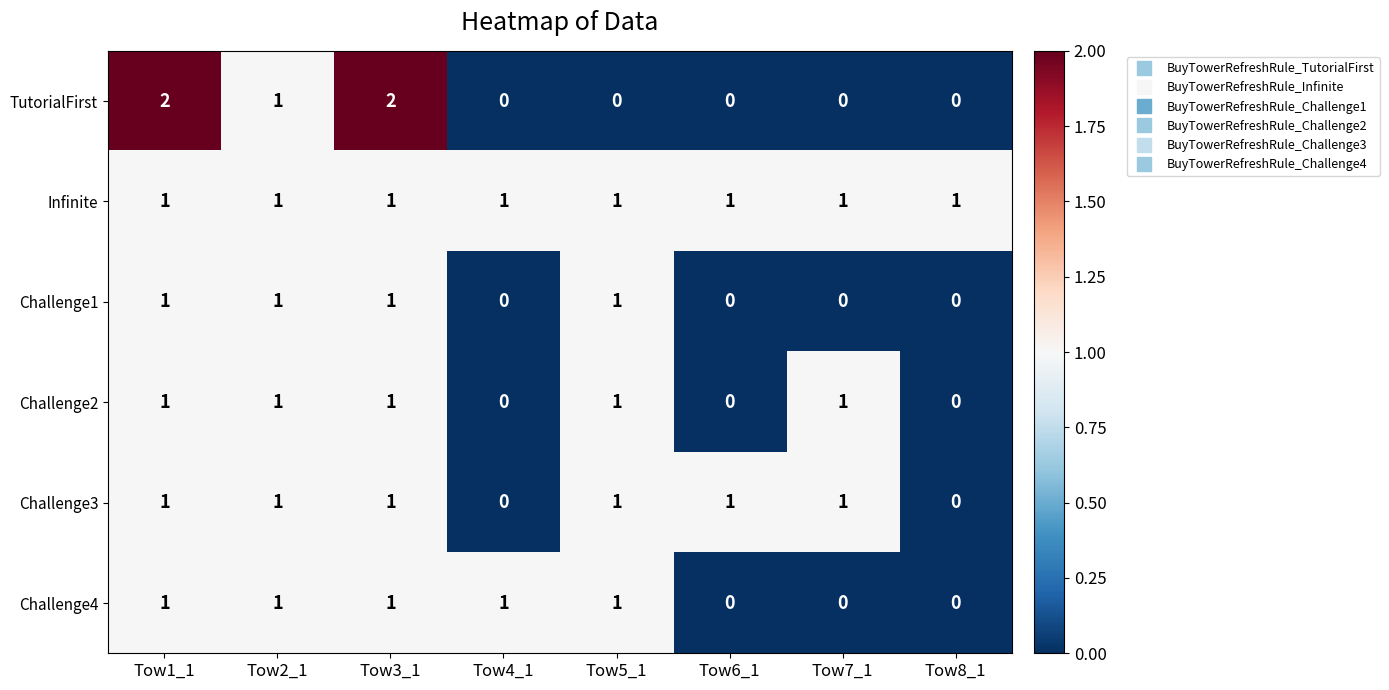

Which series has the widest spread of values?

TutorialFirst